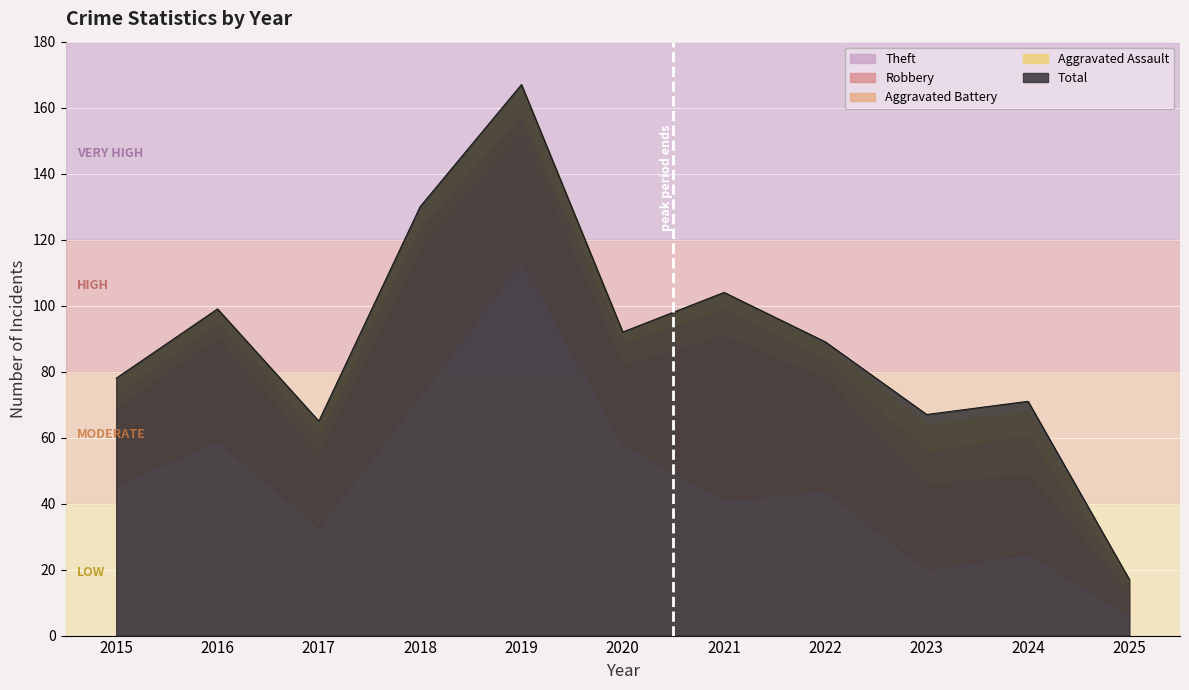

What is the highest value of the Total series?

167